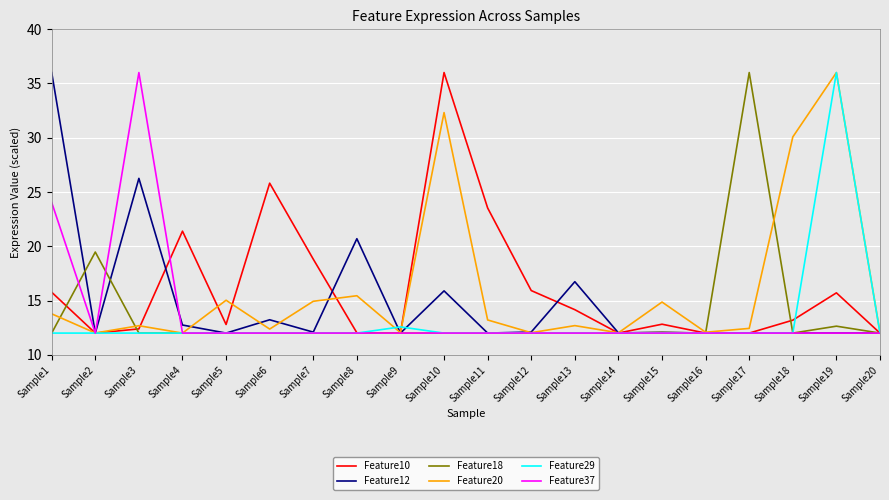

Is it true that Feature29 equals 12.0 at Sample7?

True